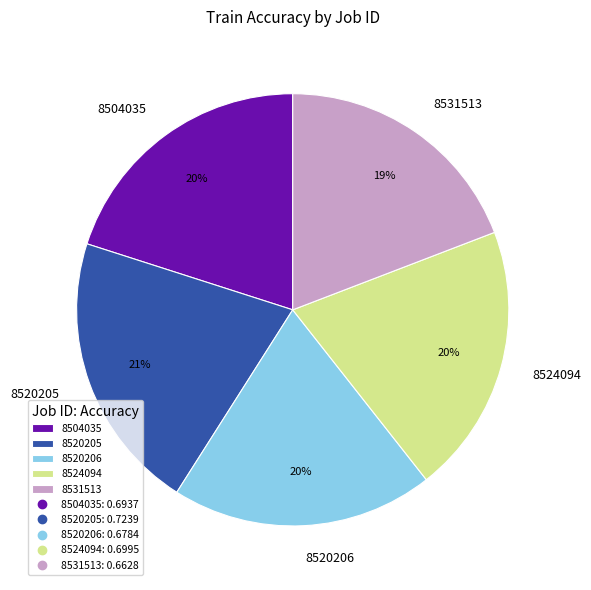

Count the number of slices in the pie.

5